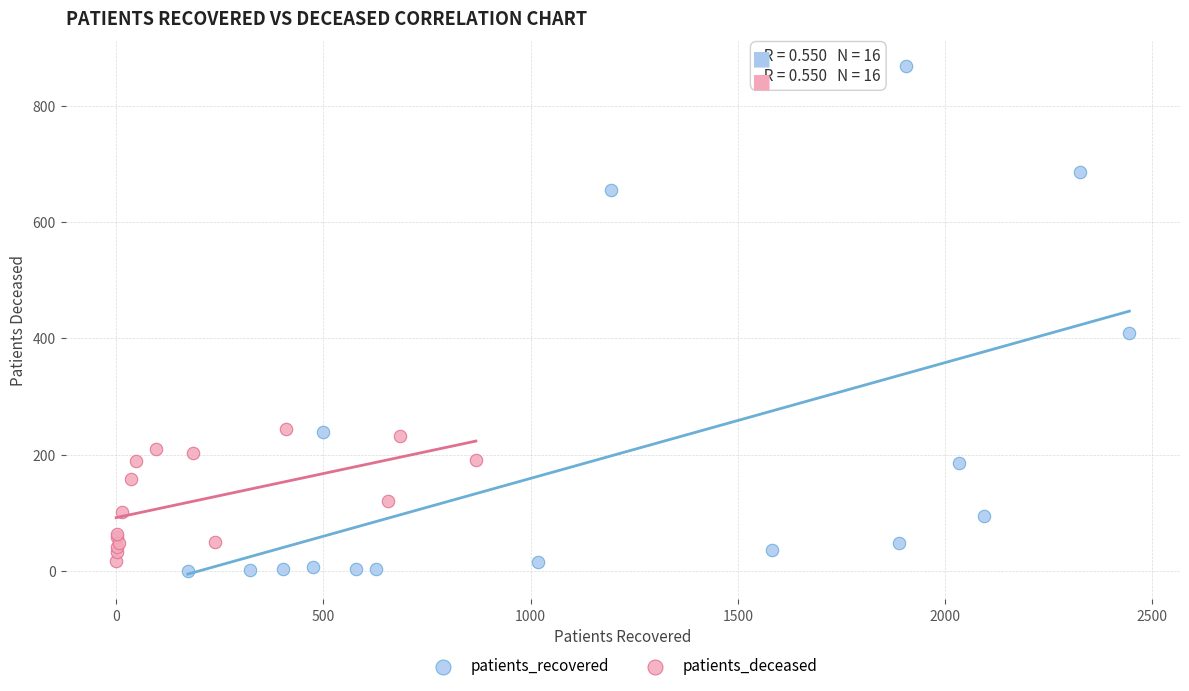

Which series reaches the maximum Y coordinate?

patients_recovered